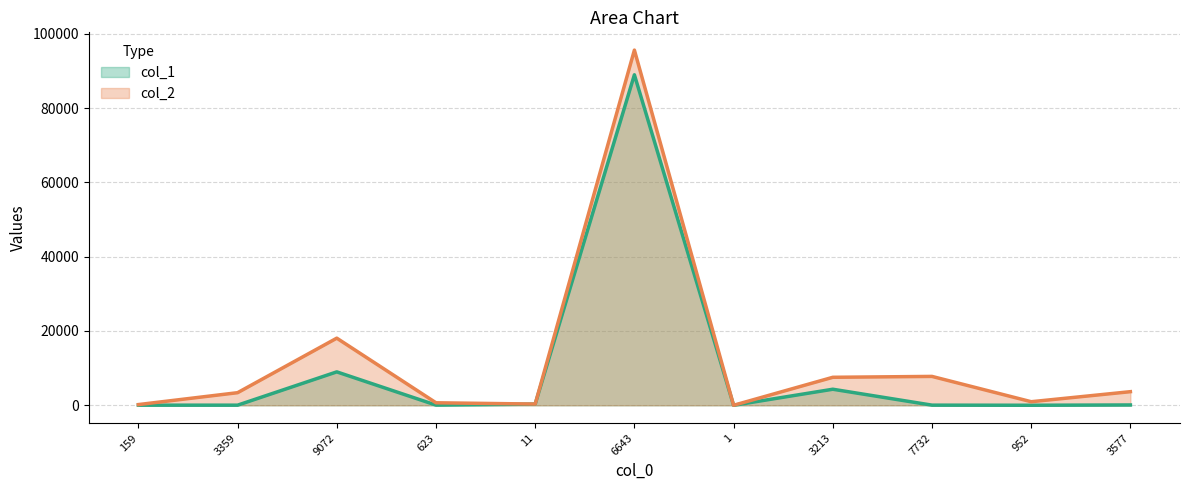

True or false: col_1 has a value of 41 at 3577.

False